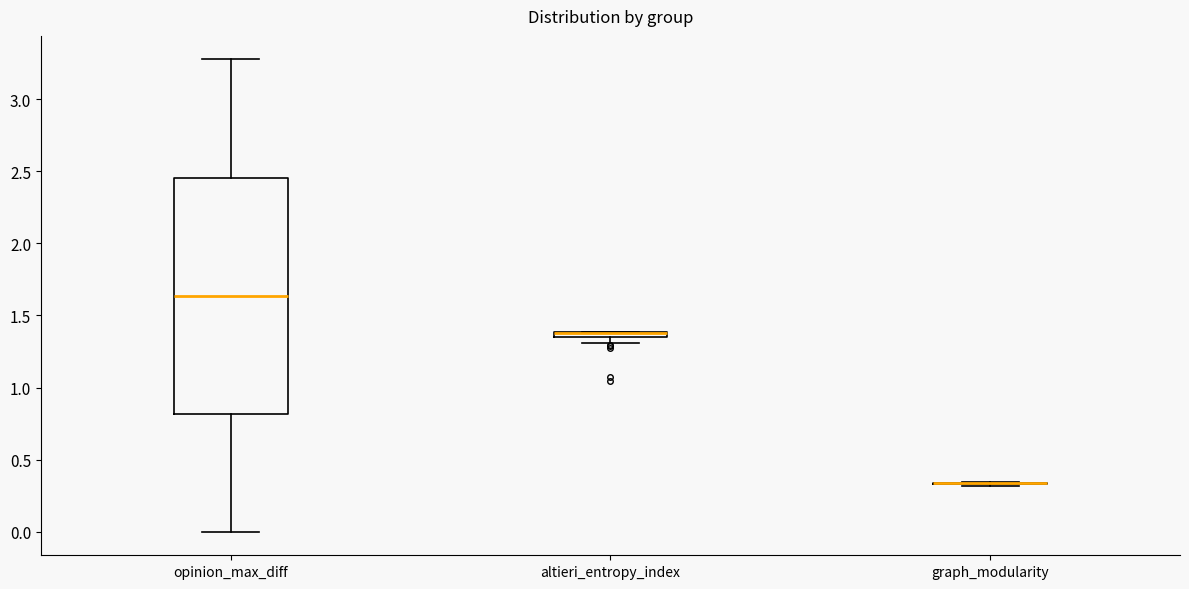

Comparing the boxes themselves (not the whiskers), which one is the tallest?

opinion_max_diff